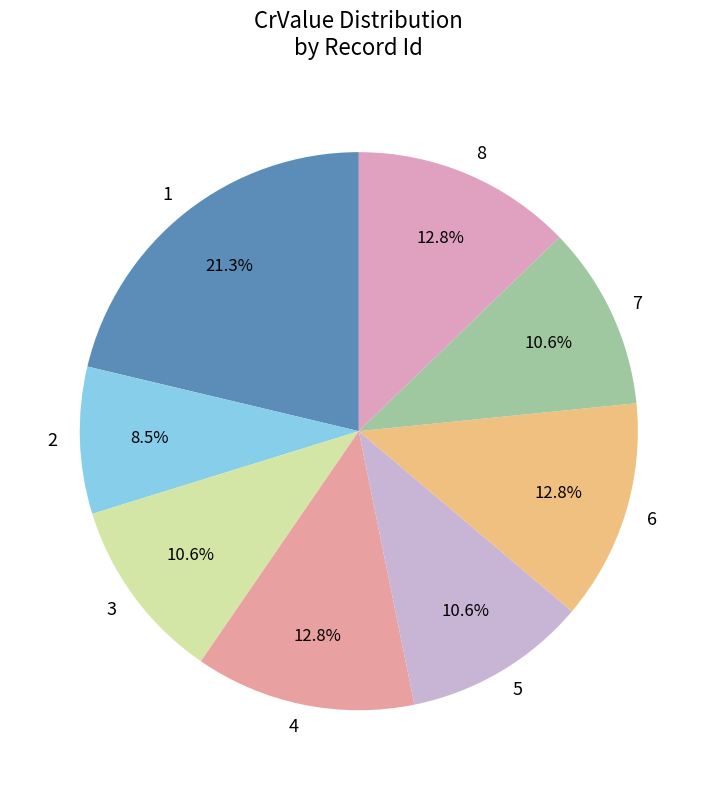

Which slice is the largest?

1